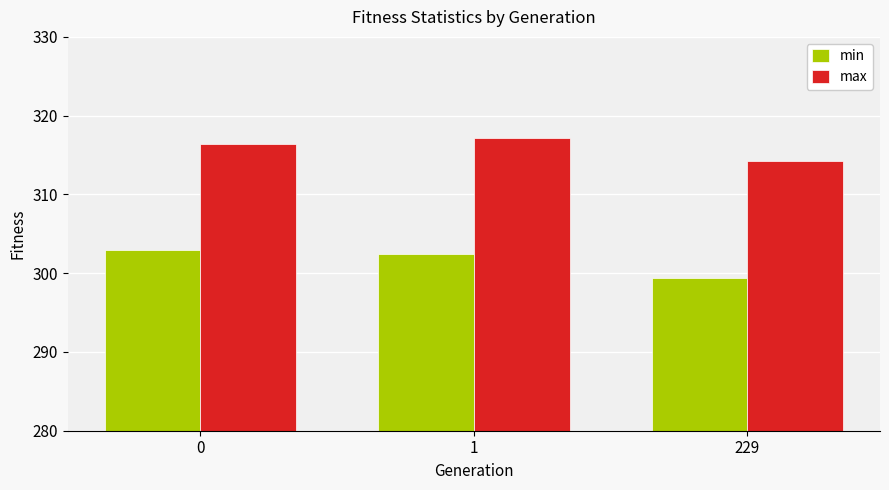

Does the chart contain any negative values?

No